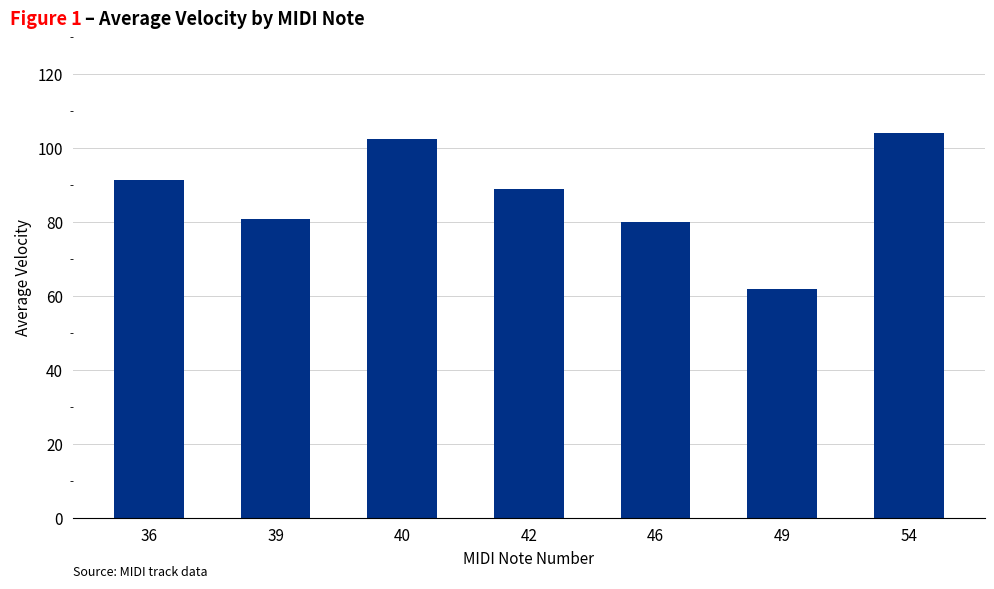

Approximately how many times larger is the value at 42 compared to 46?

1.1